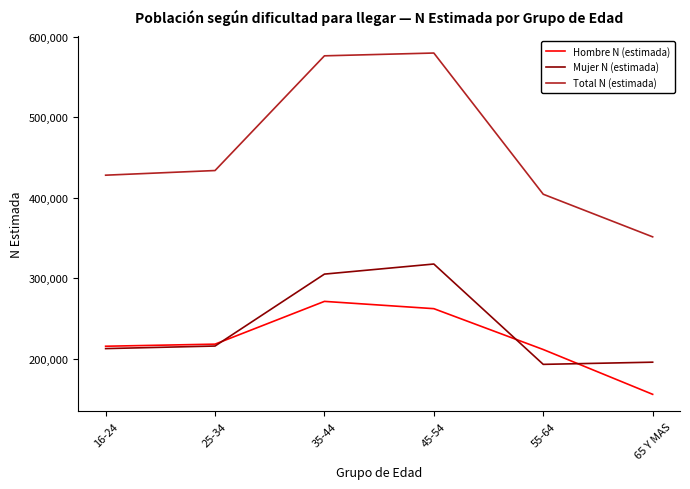

After their last crossing, which series has the higher values: Hombre N (estimada) or Mujer N (estimada)?

Mujer N (estimada)